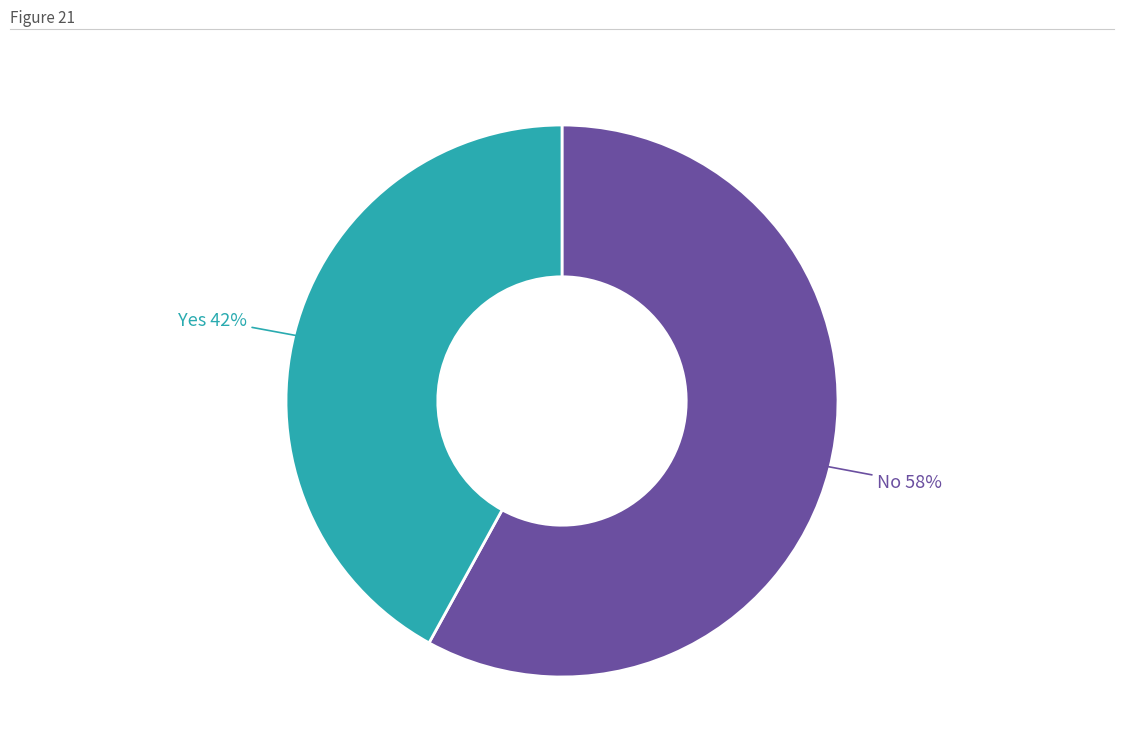

To the nearest percent, what is the average slice percentage?

50%